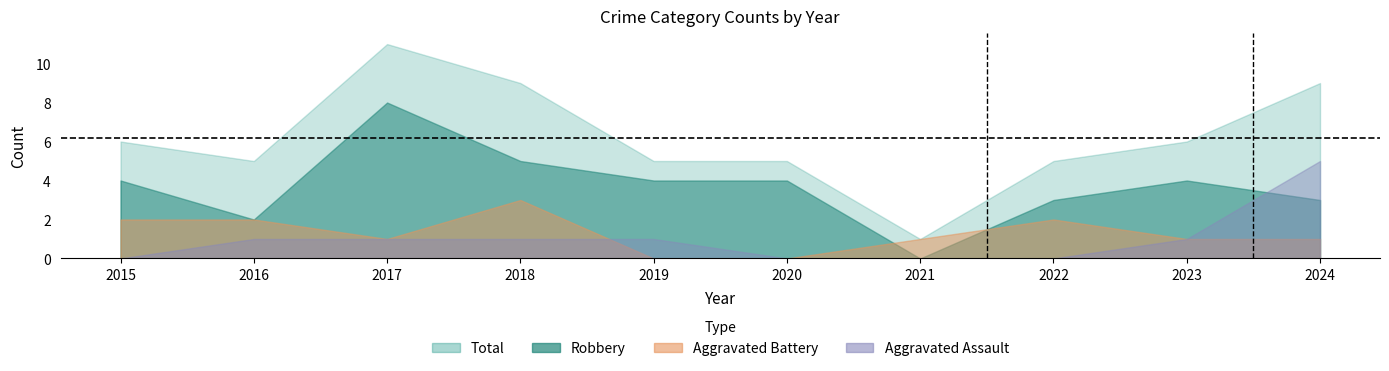

Count the Total values in the range 5 to 9.

8